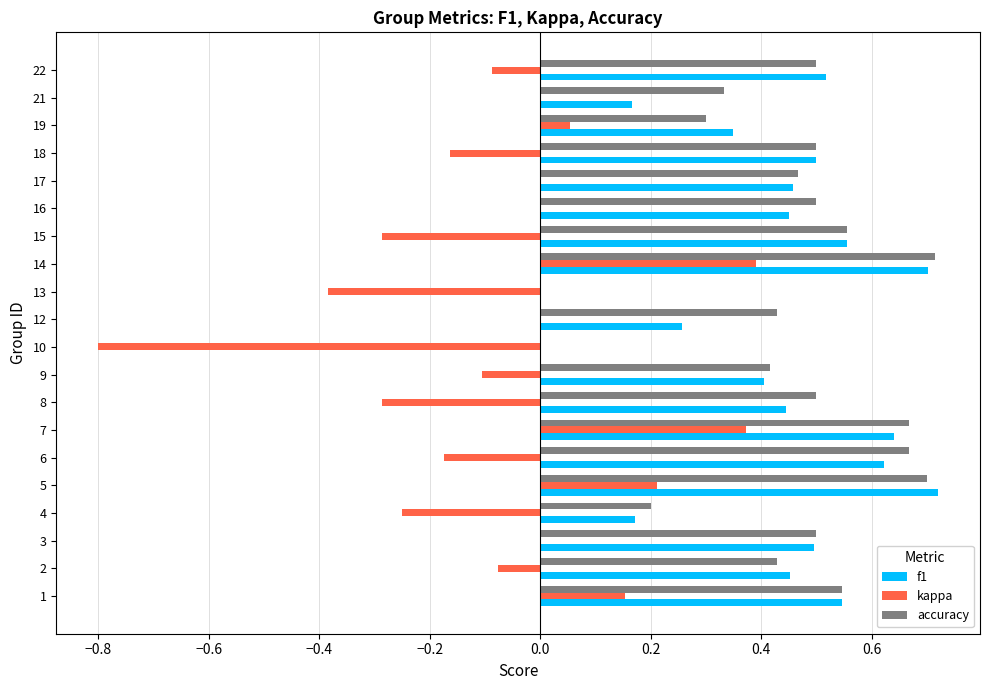

The accuracy series shows 0.3 at 1. True or false?

False